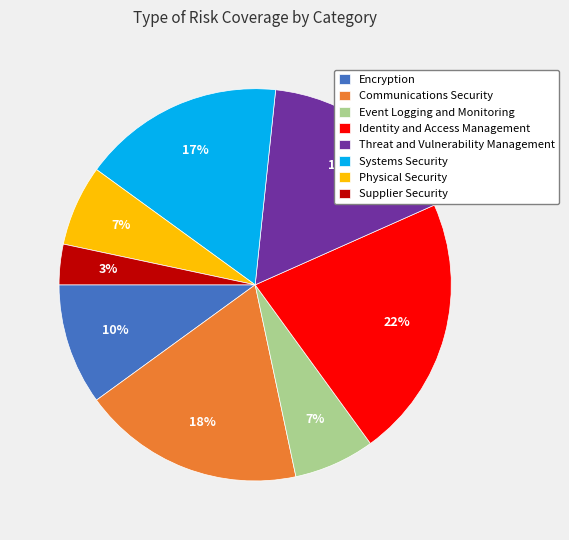

What is the smallest slice in the pie chart?

Supplier Security